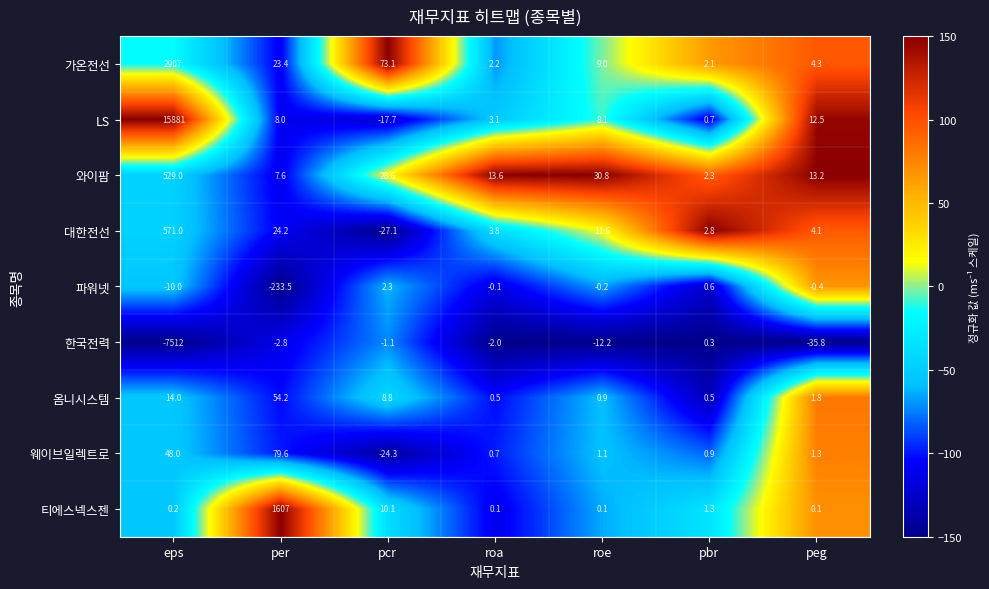

Where does the 파워넷 series first go above 0?

pcr